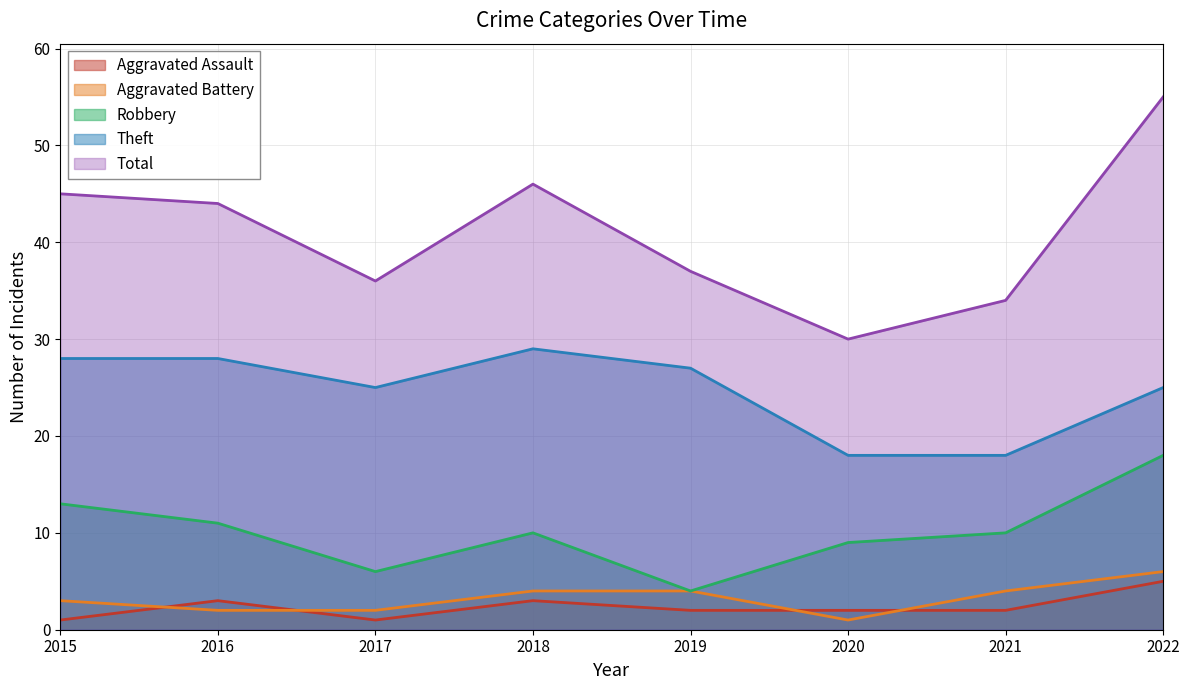

How many lines are shown in the chart?

5